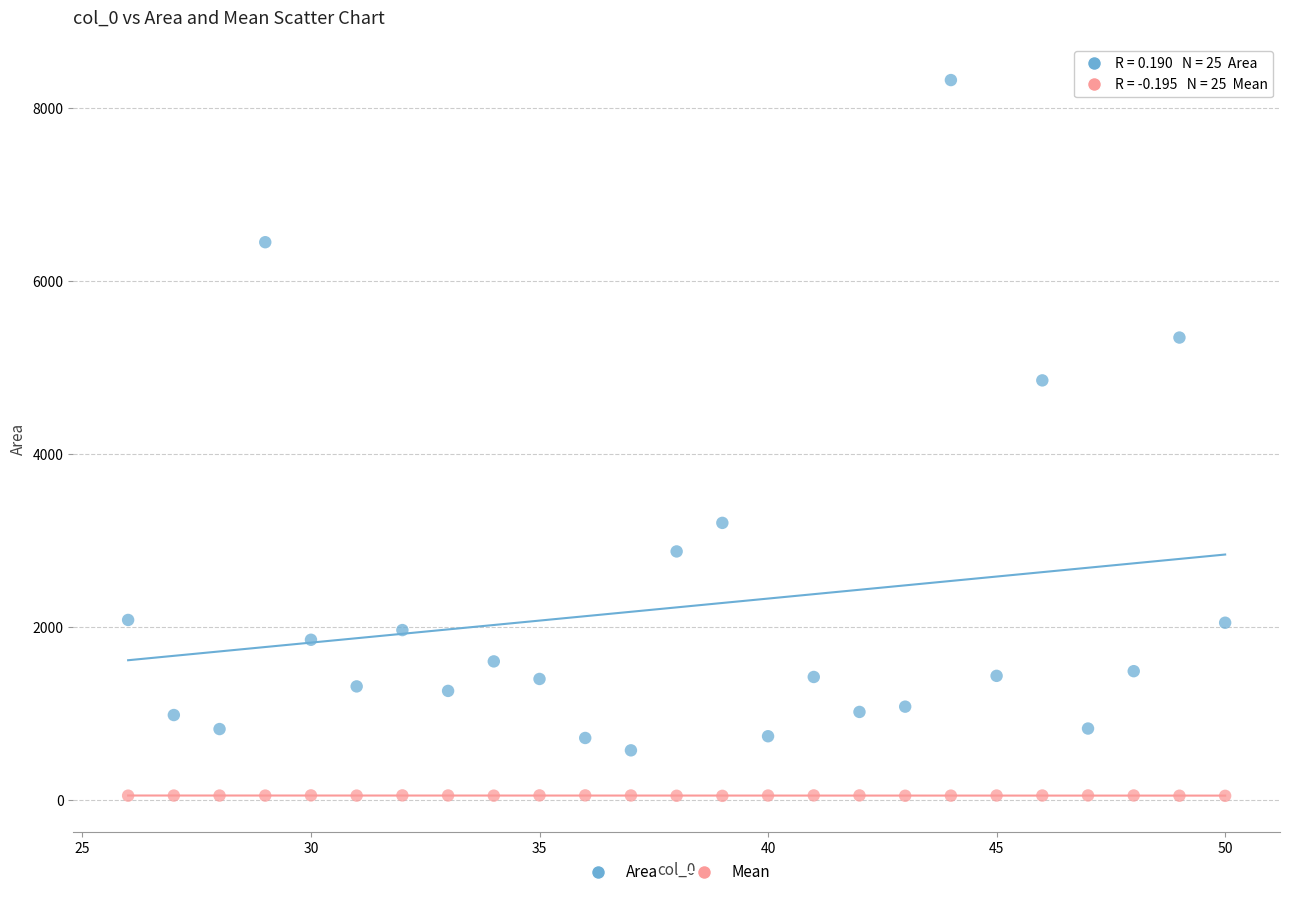

Which series has the widest spread of Y values?

Area